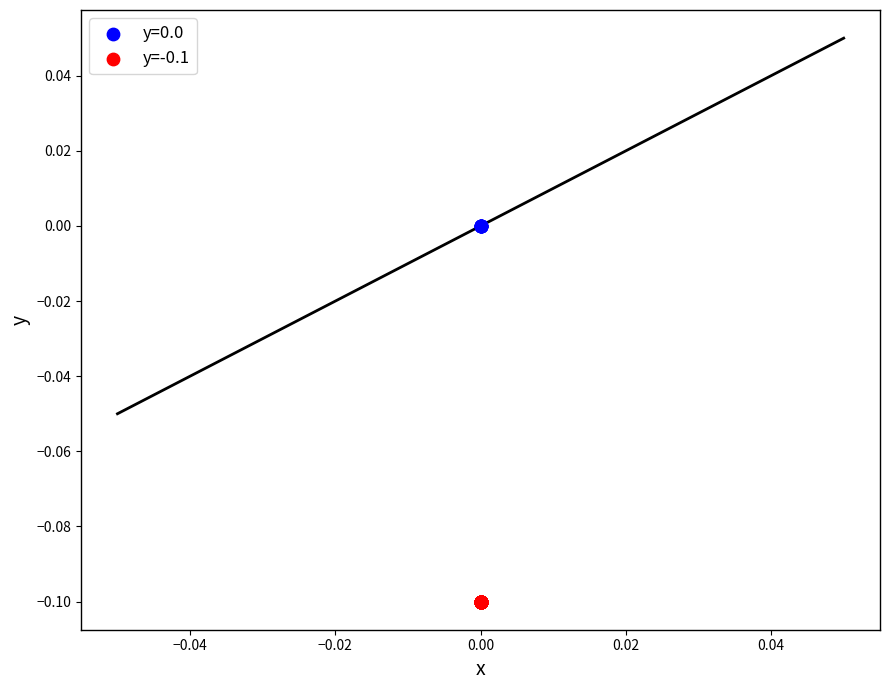

What are all the series names shown in the legend?

y=0.0, y=-0.1